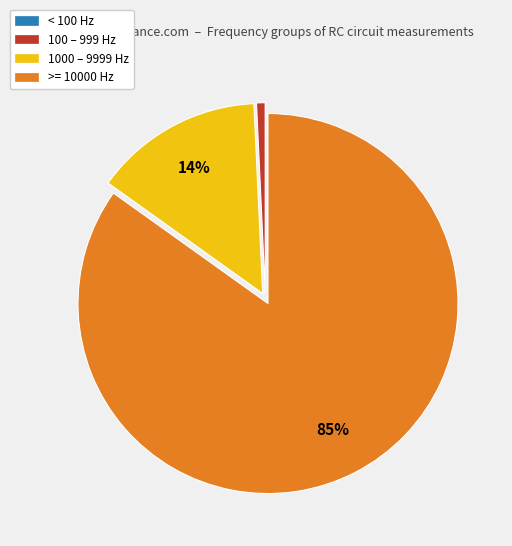

Does any single category account for the majority?

Yes